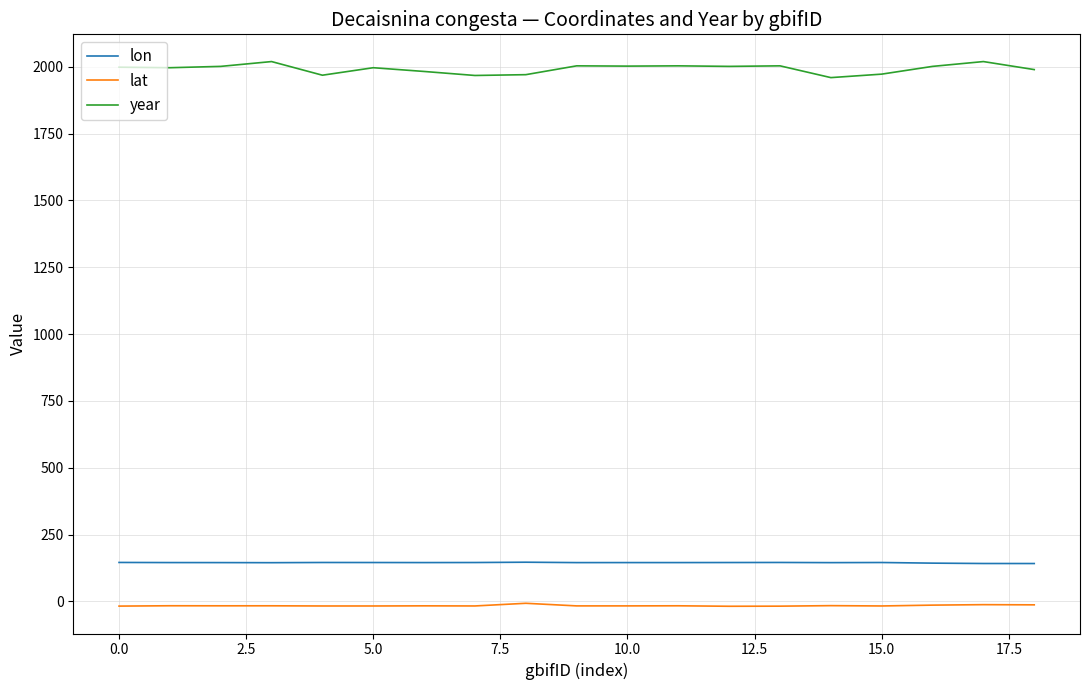

Does the chart have visible grid lines?

Yes